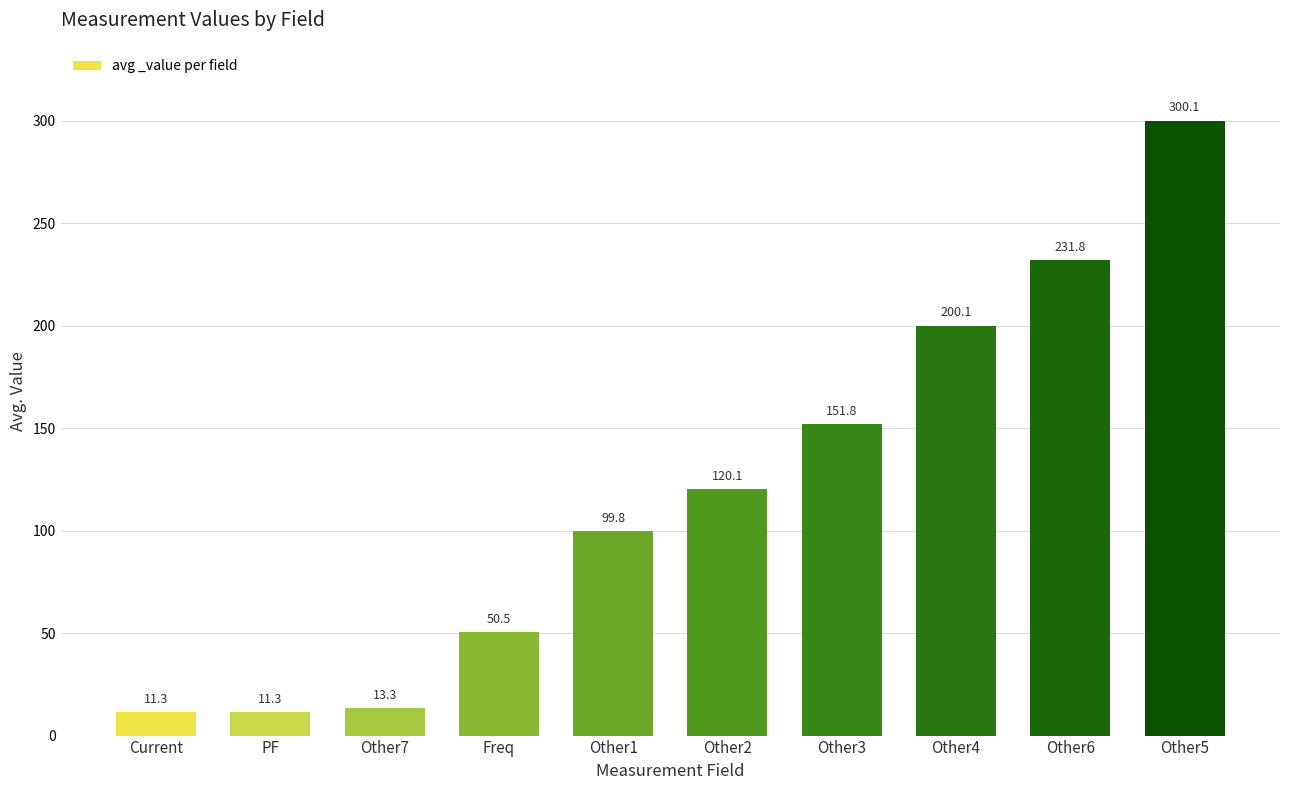

What is the difference between the values at Other7 and Current?

2.0